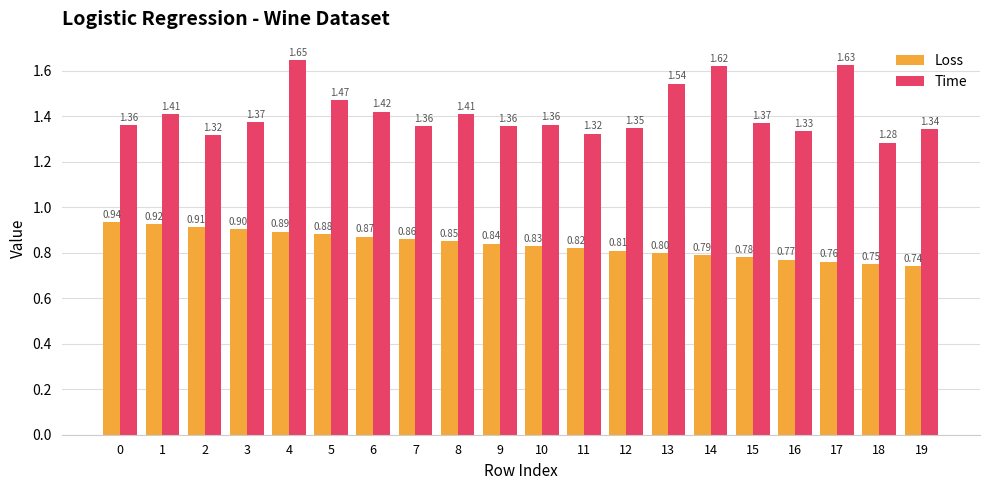

Rank the series at 16 from lowest to highest value.

Loss, Time